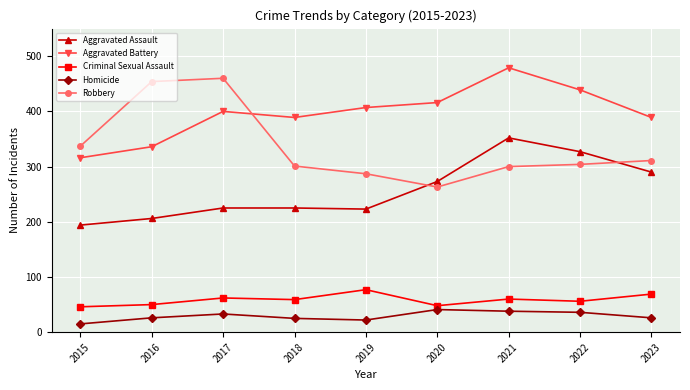

Where do Aggravated Battery and Robbery first cross each other?

2017 and 2018